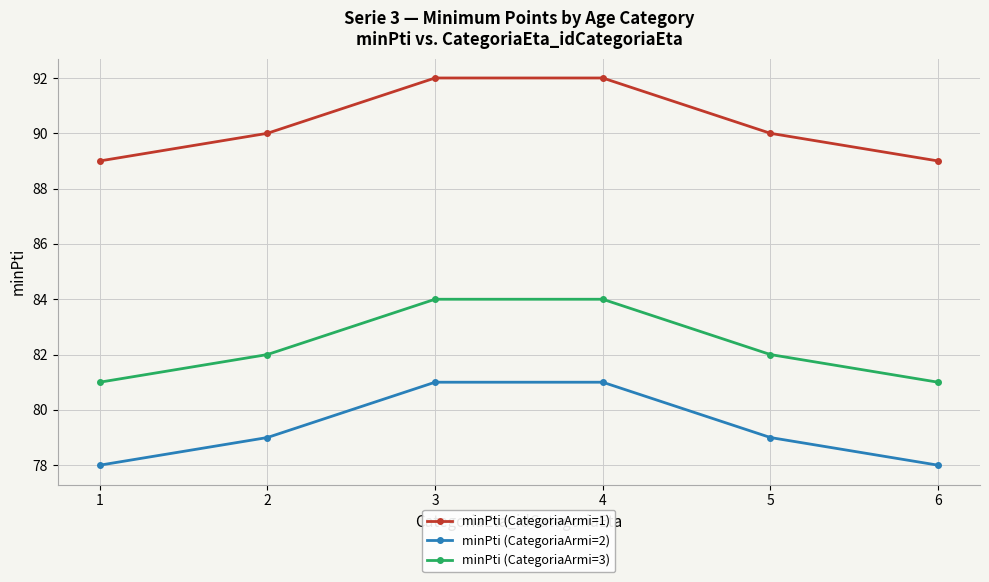

Reading left to right, extract all data points from this chart.

minPti (CategoriaArmi=1): 1=89	2=90	3=92	4=92	5=90	6=89
minPti (CategoriaArmi=2): 1=78	2=79	3=81	4=81	5=79	6=78
minPti (CategoriaArmi=3): 1=81	2=82	3=84	4=84	5=82	6=81